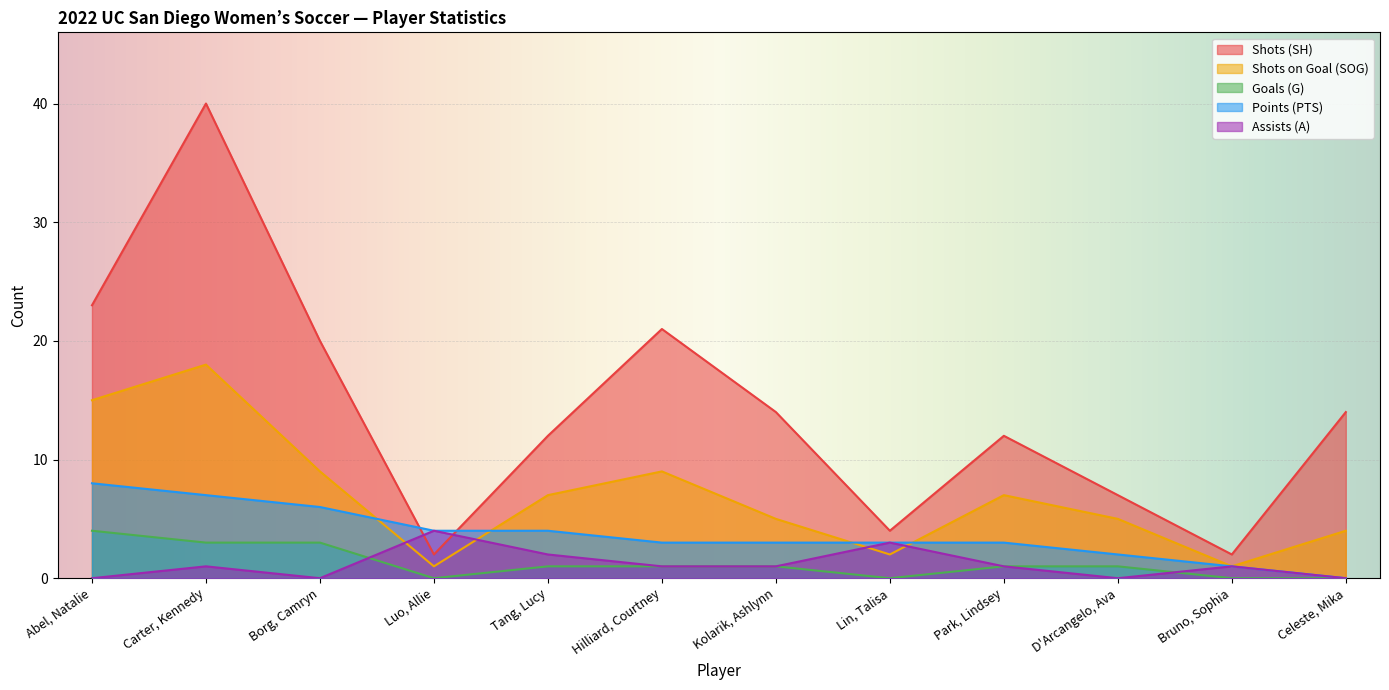

Which series has the largest total across all categories?

Shots (SH)